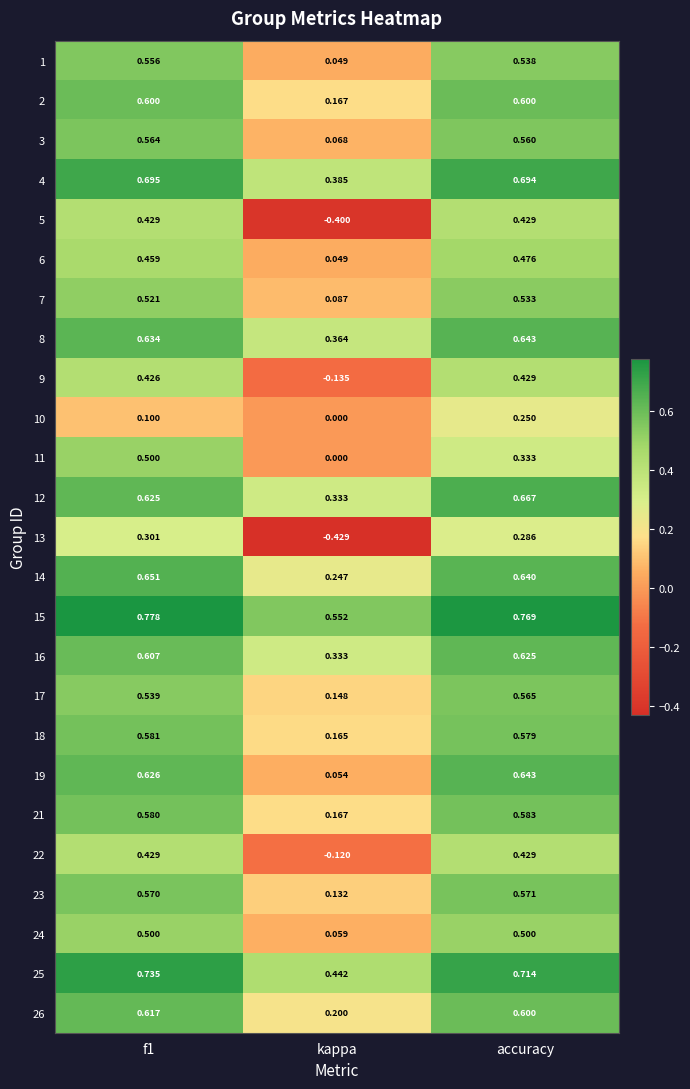

At which category does the chart reach its minimum across all series?

kappa